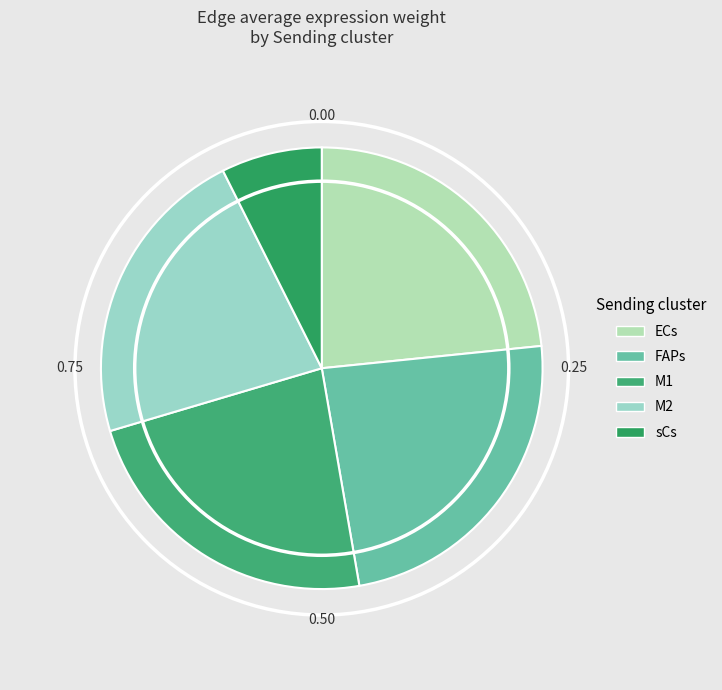

What is the smallest slice in the pie chart?

sCs